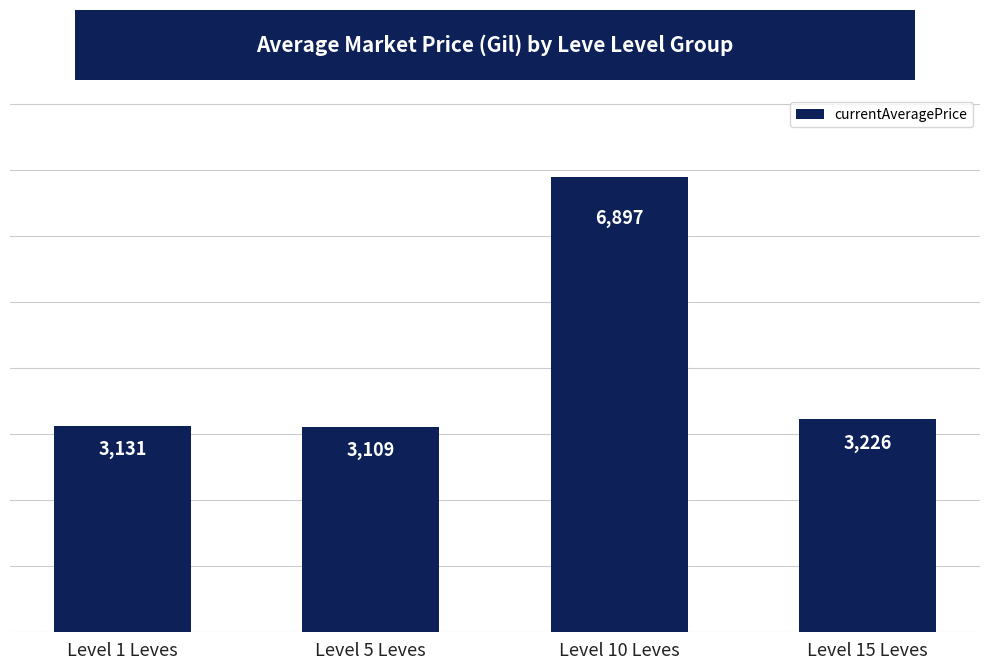

What position from the right is Level 1 Leves?

4